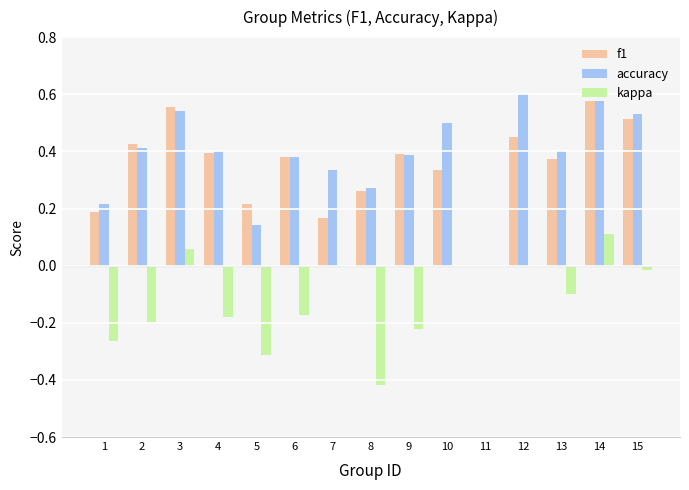

True or false: accuracy has a value of 0.5 at 15.

True